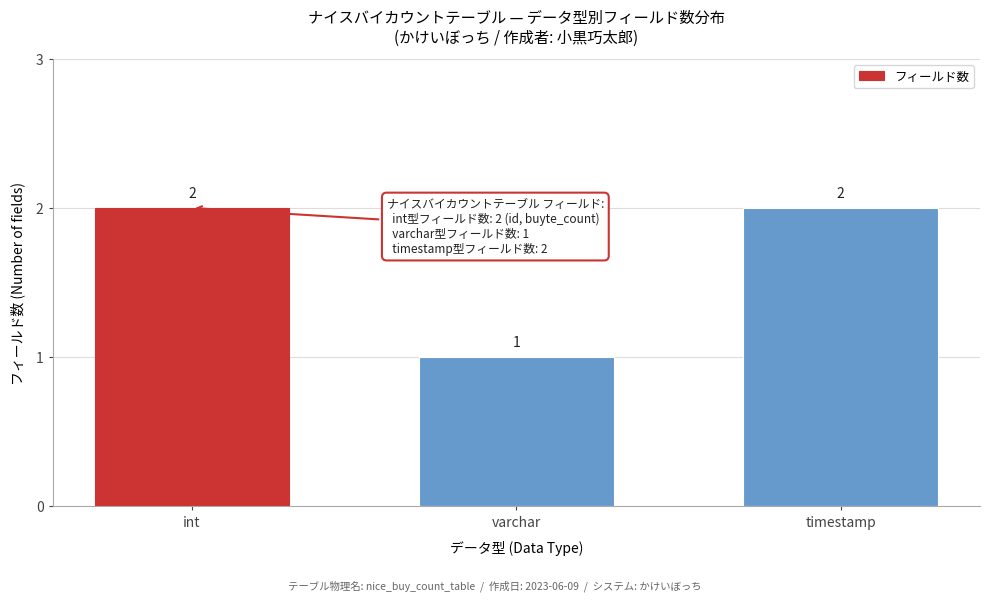

Reading left to right, transcribe all the data shown in this chart.

int=2	varchar=1	timestamp=2